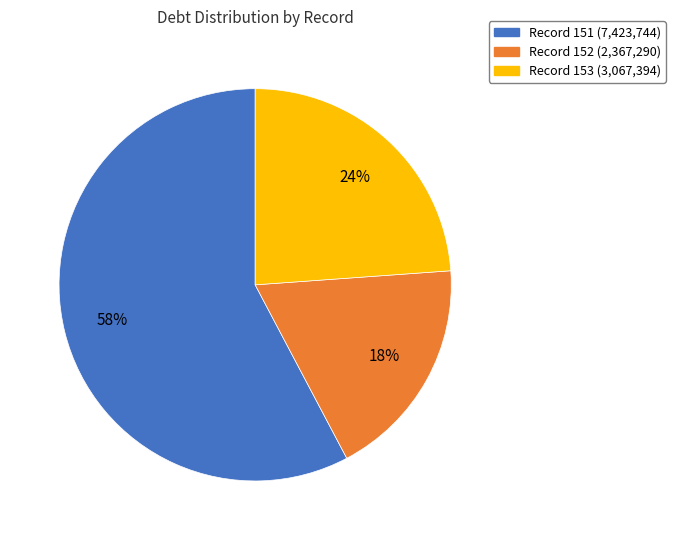

Is there any slice that represents more than half of the pie?

Yes